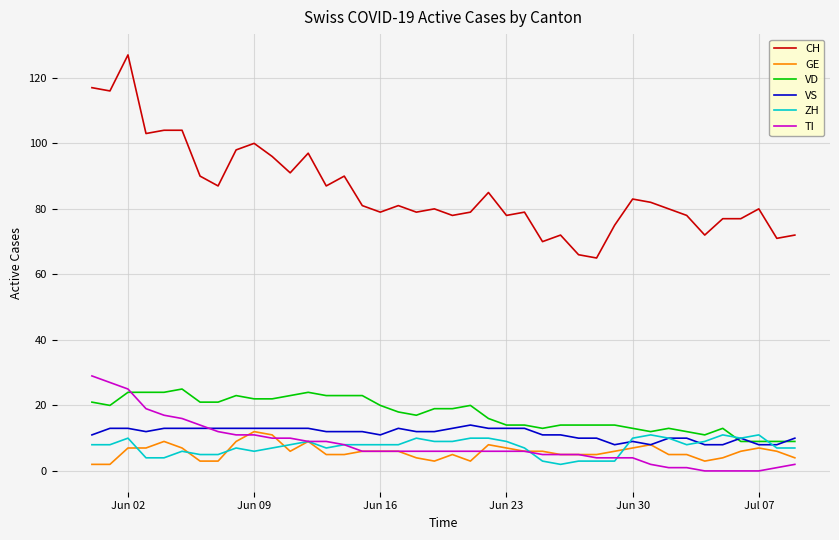

True or false: TI and CH intersect in this chart.

False